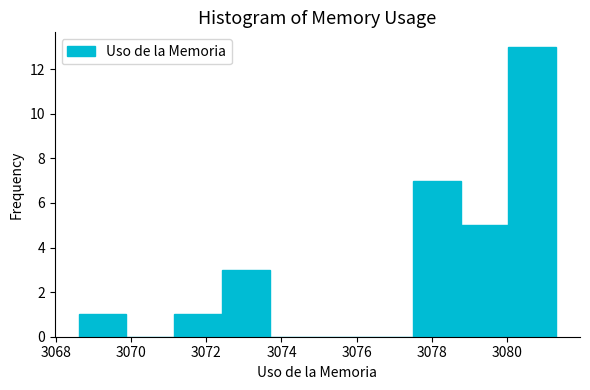

Over which range of the x-axis is the bar tallest?

3080.0 to 3081.2